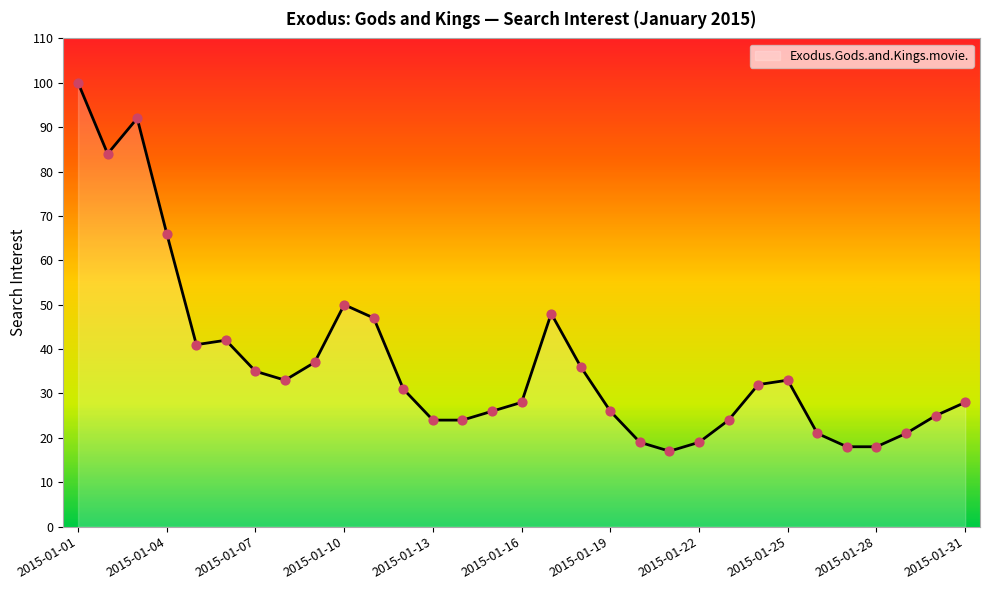

What is the greatest value displayed?

100